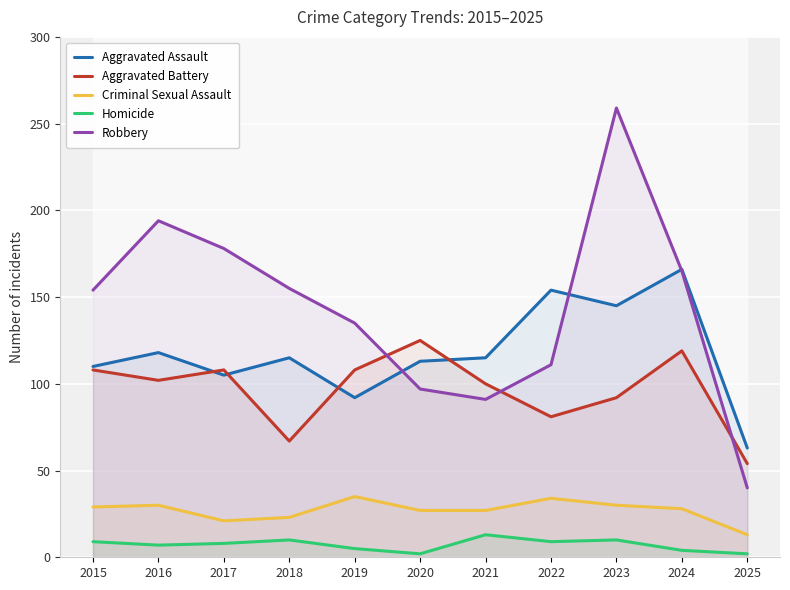

What is the sum of all Criminal Sexual Assault values?

297